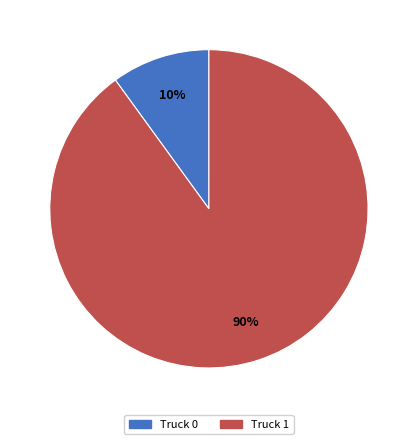

What percentage is the Truck 1 slice, to the nearest percent?

90%